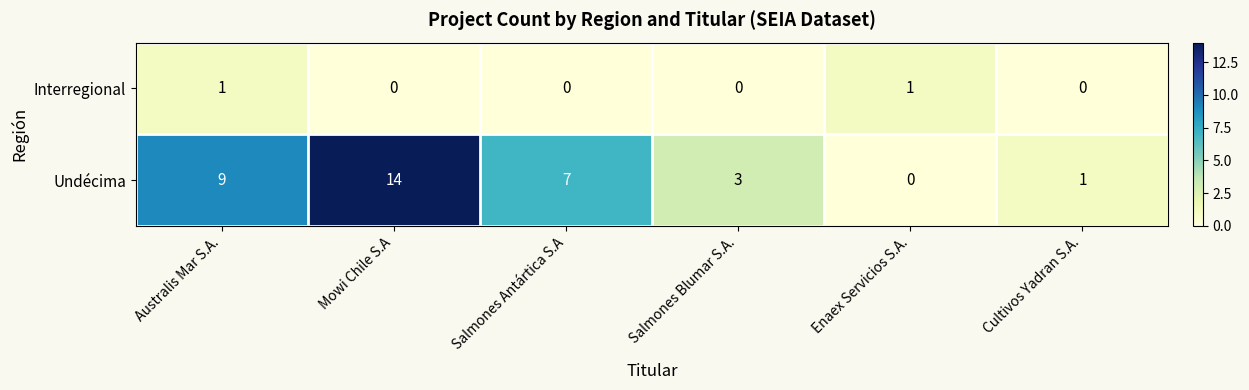

Reading left to right, extract all data points from this chart.

Interregional: 1	0	0	0	1	0
Undécima: 9	14	7	3	0	1